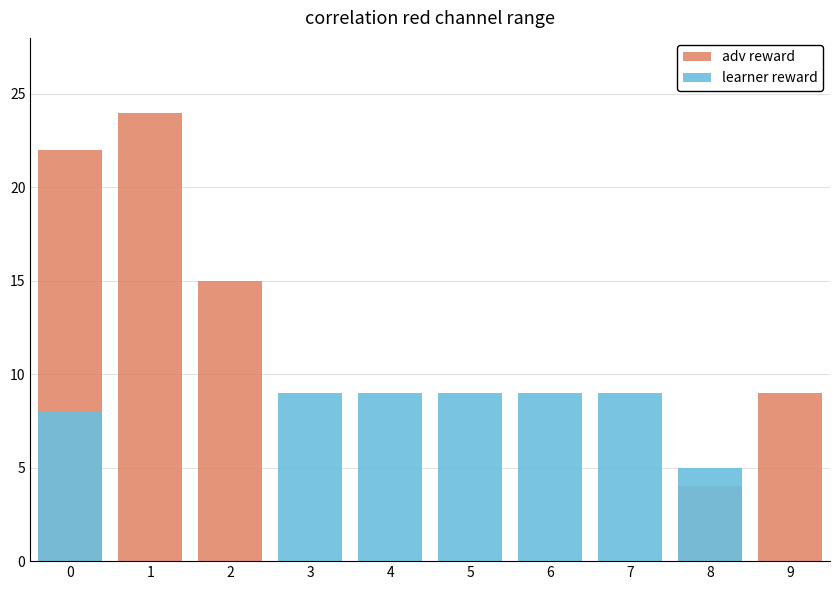

At 5, list the series in order from largest to smallest.

learner reward, adv reward